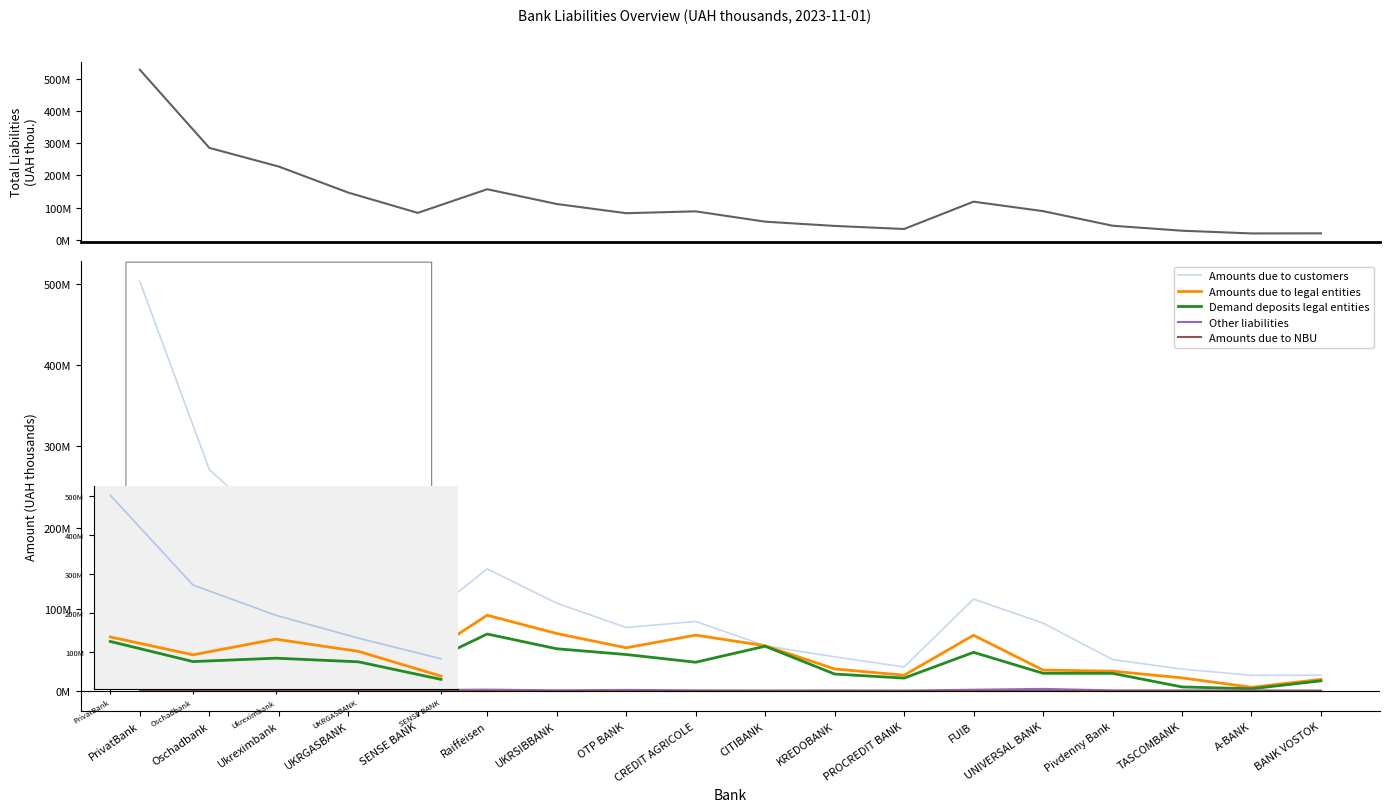

At SENSE BANK, list the series in order from smallest to largest.

Amounts due to NBU, Other liabilities, Demand deposits legal entities, Amounts due to legal entities, Amounts due to customers, Total Liabilities